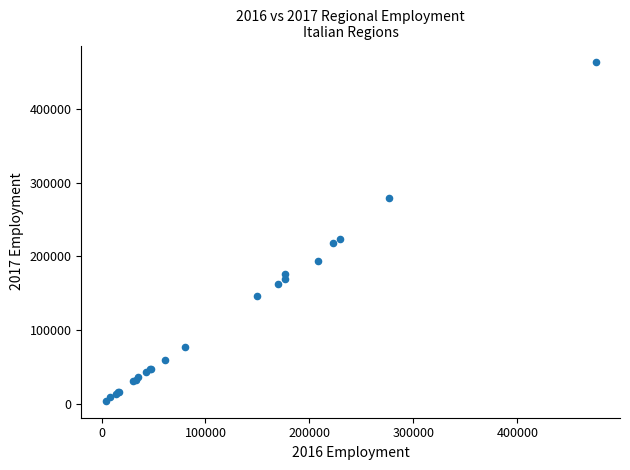

What Y value in the scatter plot is closest to 233672?

224240